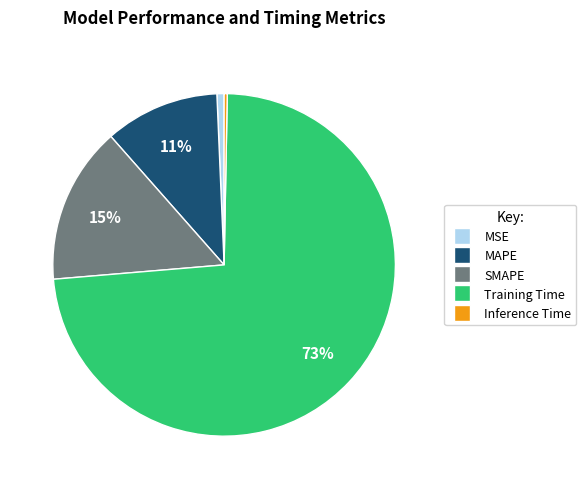

Combined, do Training Time and MSE account for over 50%?

Yes